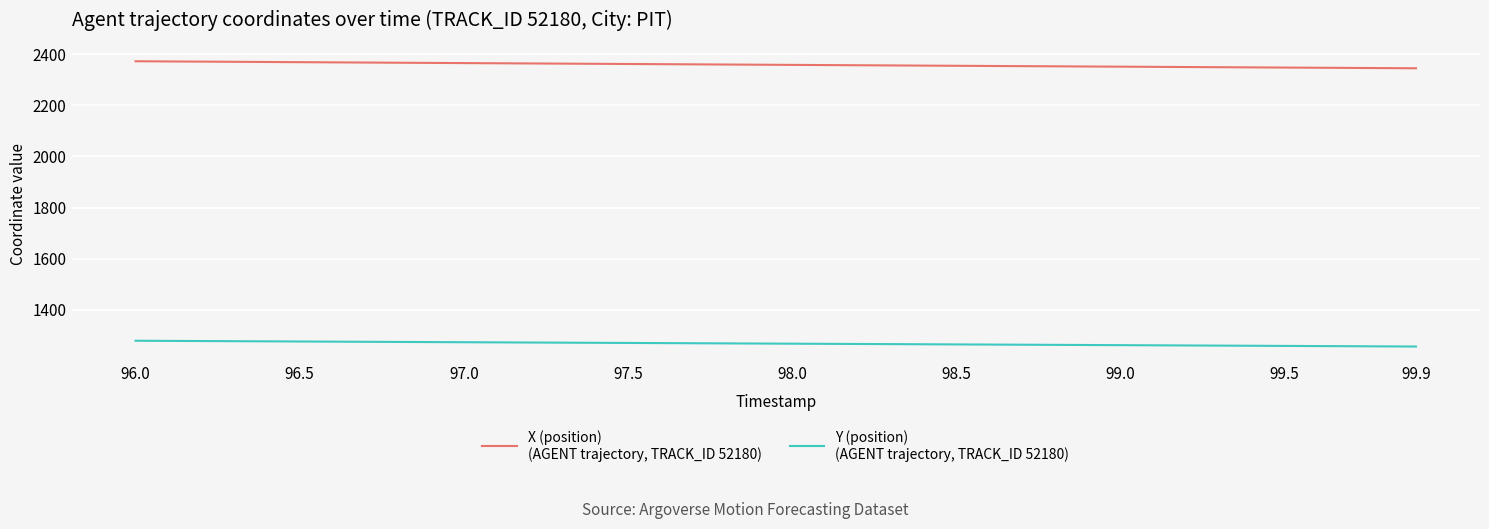

What is the smallest value displayed?

1257.2